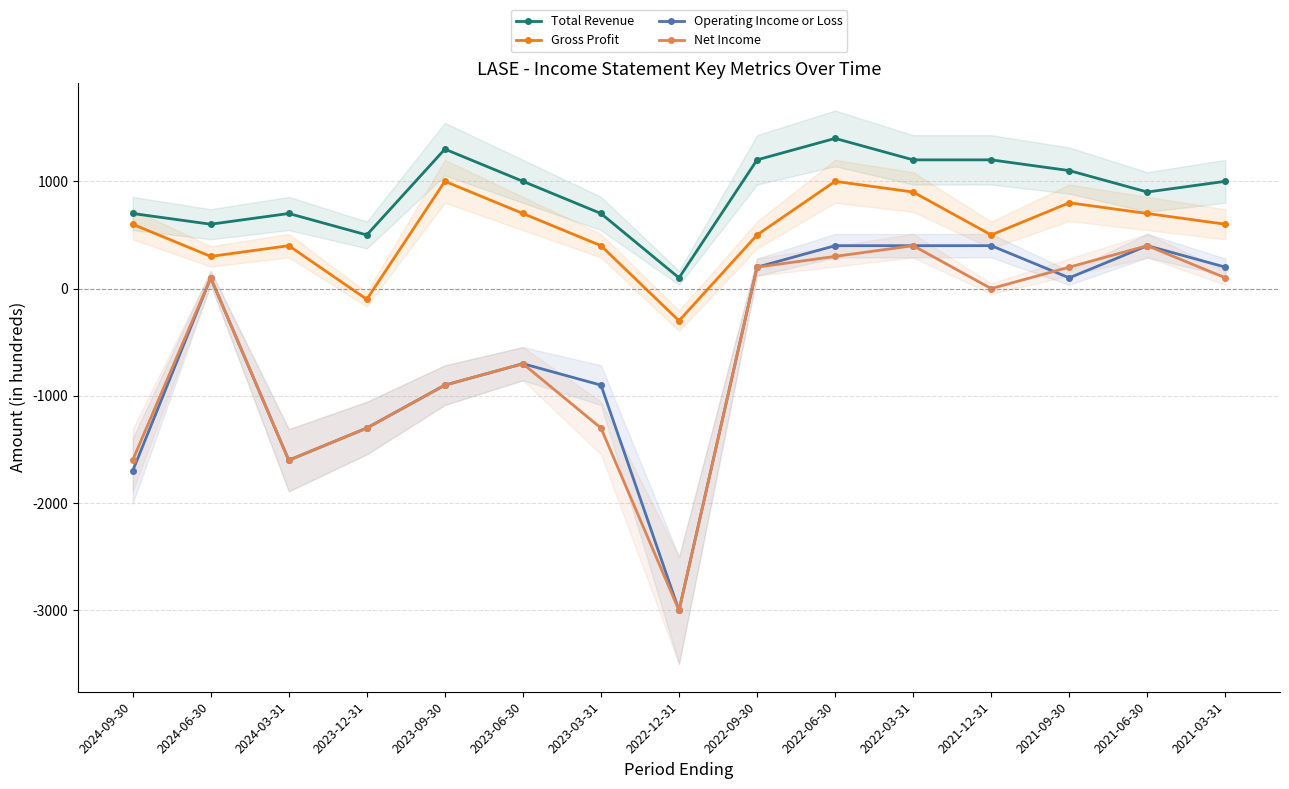

True or false: Total Revenue and Gross Profit cross at least once.

False